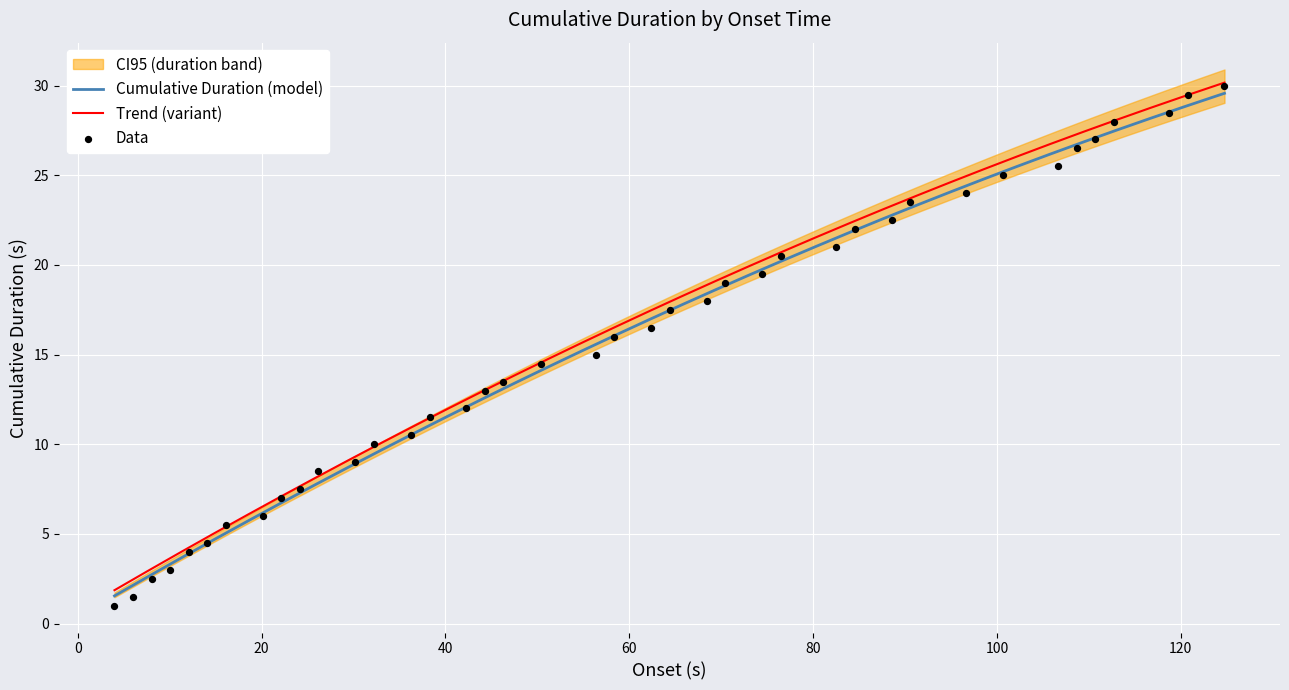

What is the highest value of the Cumulative Duration (model) series?

29.6